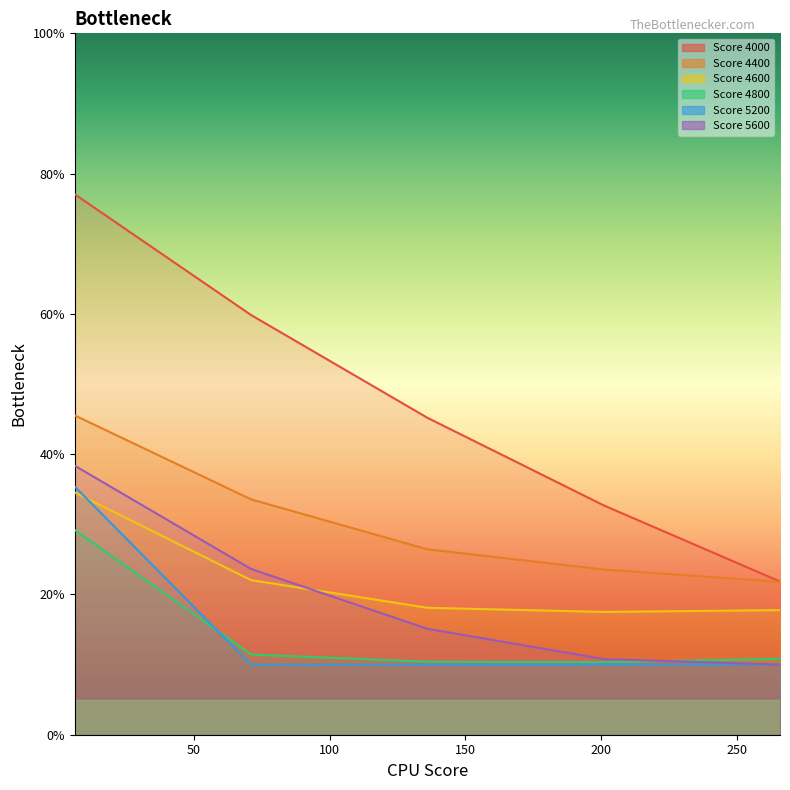

Reading left to right, transcribe all the data shown in this chart.

4000: 0.8	0.6	0.5	0.3	0.2
4400: 0.5	0.3	0.3	0.2	0.2
4600: 0.3	0.2	0.2	0.2	0.2
4800: 0.3	0.1	0.1	0.1	0.1
5200: 0.4	0.1	0.1	0.1	0.1
5600: 0.4	0.2	0.2	0.1	0.1